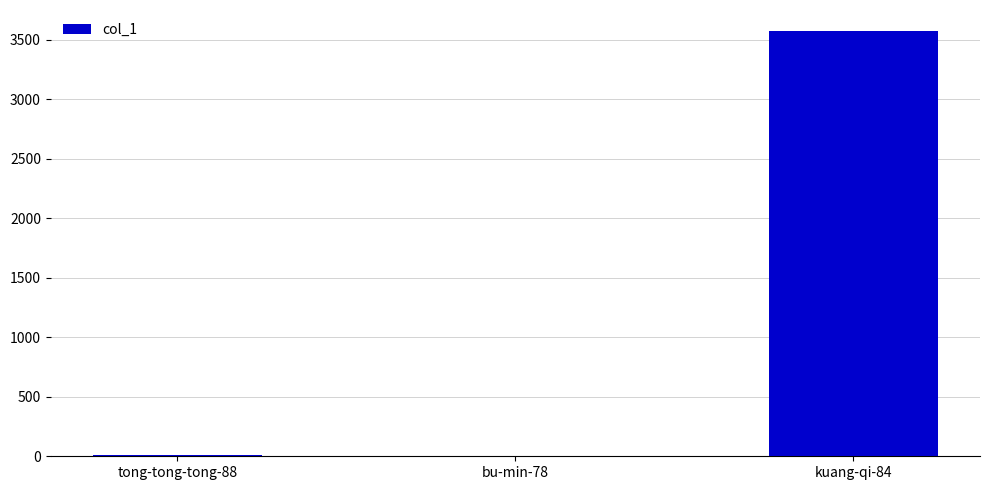

Count the number of data series in this chart.

1